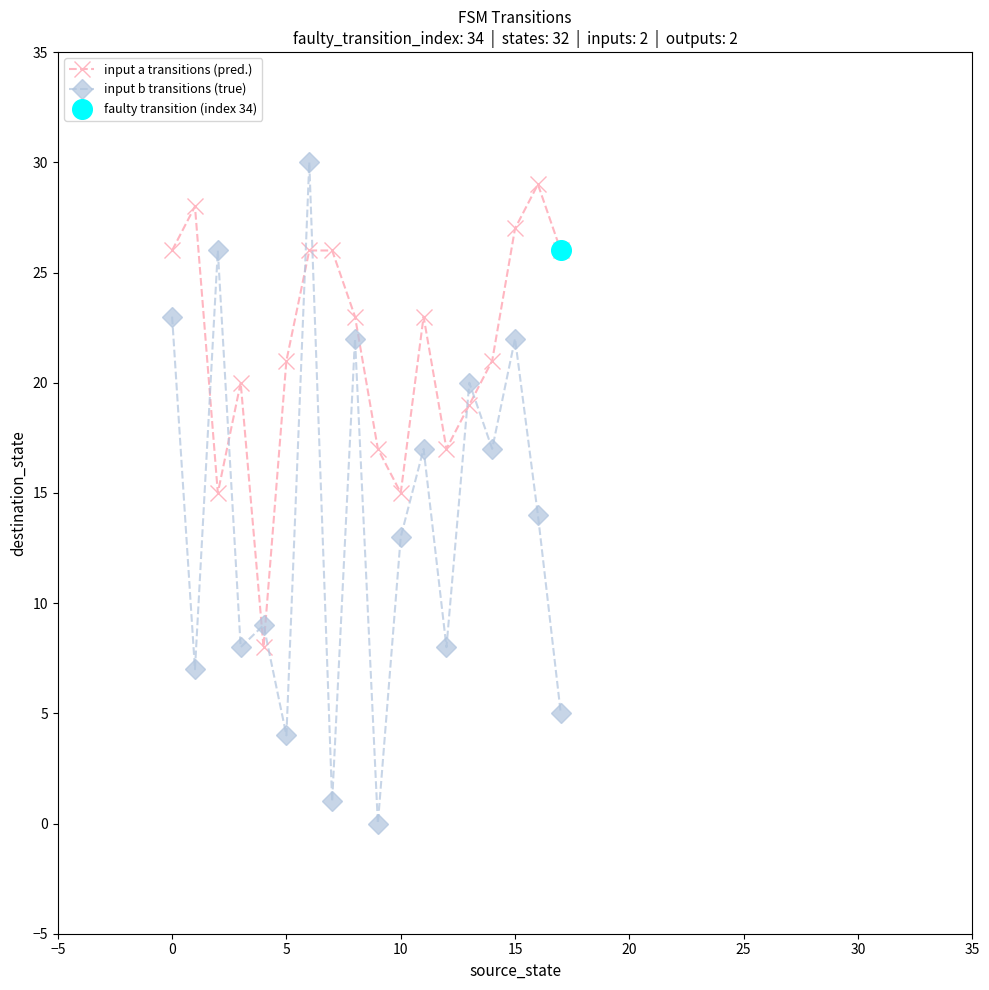

Which series has the largest total across all categories?

input a transitions (pred.)